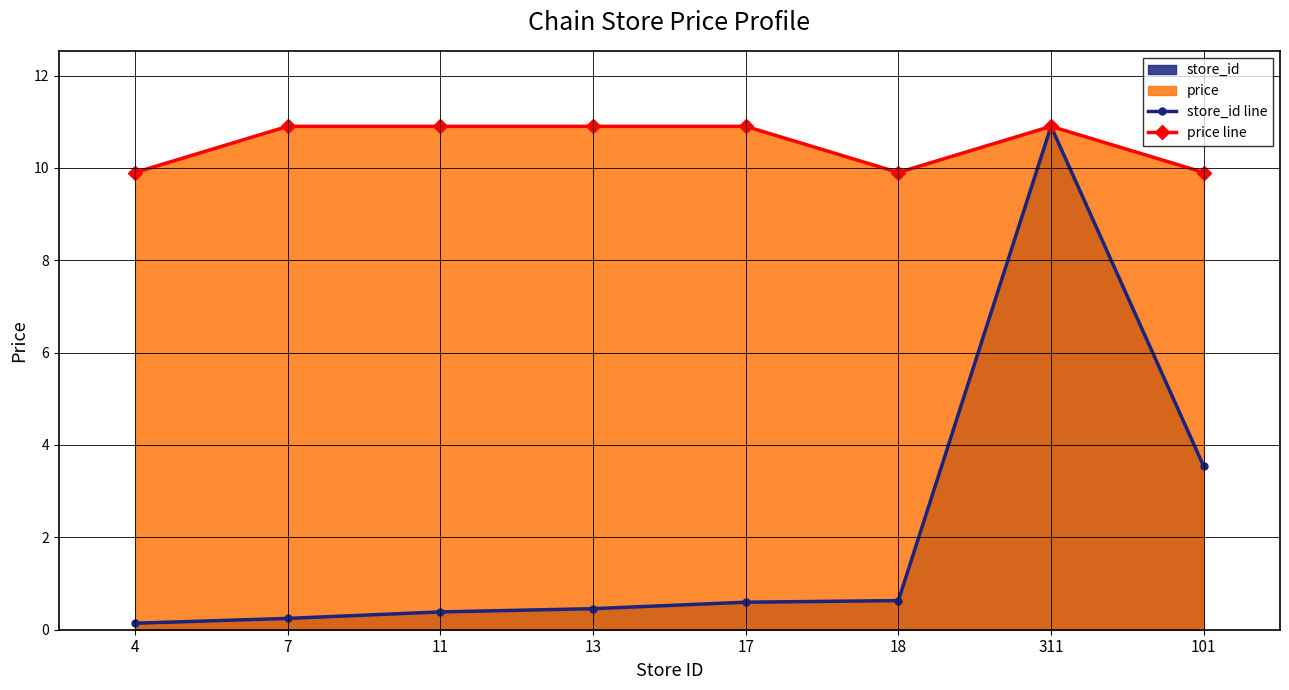

Reading right to left, transcribe all the data shown in this chart.

store_id line: 101=3.5	311=10.9	18=0.6	17=0.6	13=0.5	11=0.4	7=0.2	4=0.1
price line: 101=9.9	311=10.9	18=9.9	17=10.9	13=10.9	11=10.9	7=10.9	4=9.9